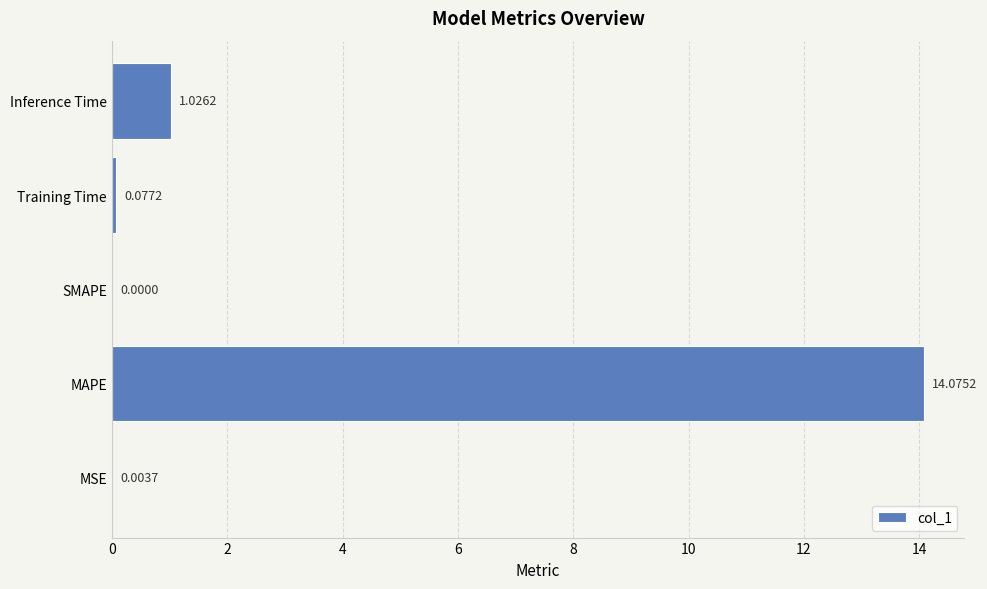

What is the change in value from SMAPE to Training Time?

+0.1